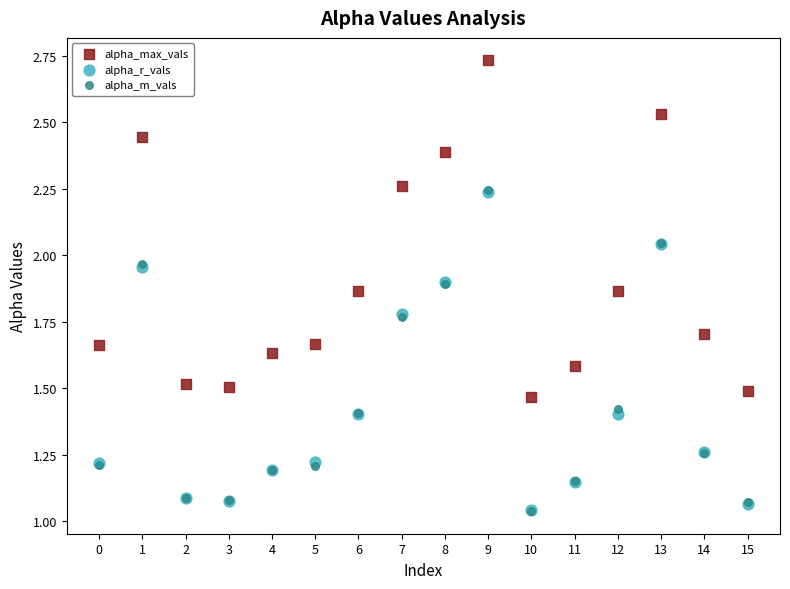

Which series contains the highest Y value?

alpha_max_vals